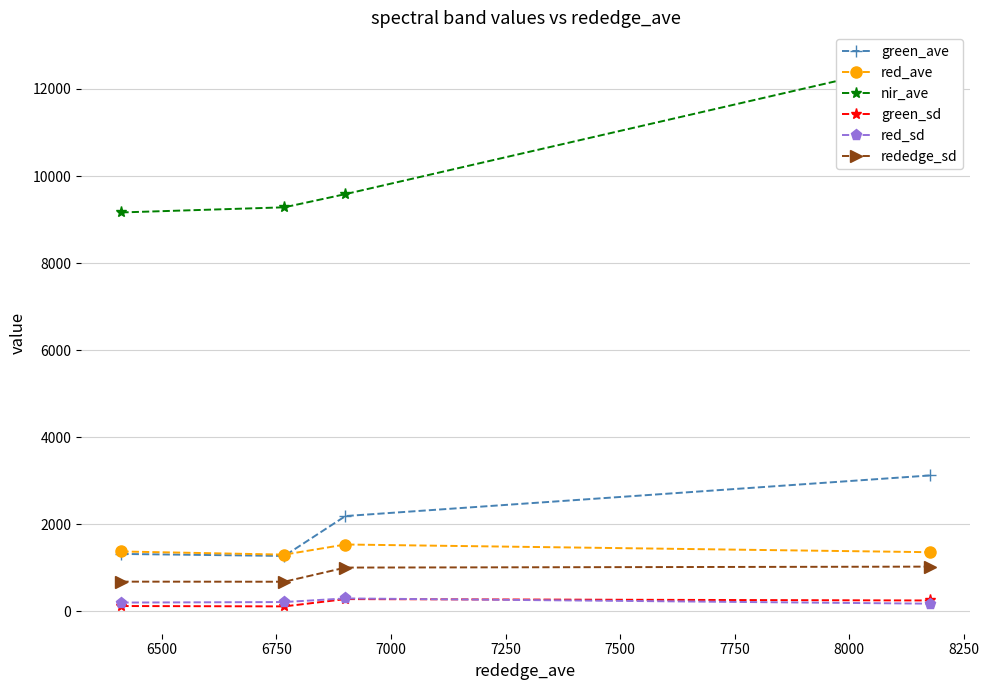

Between 6250 and 7000, which is larger?

7000